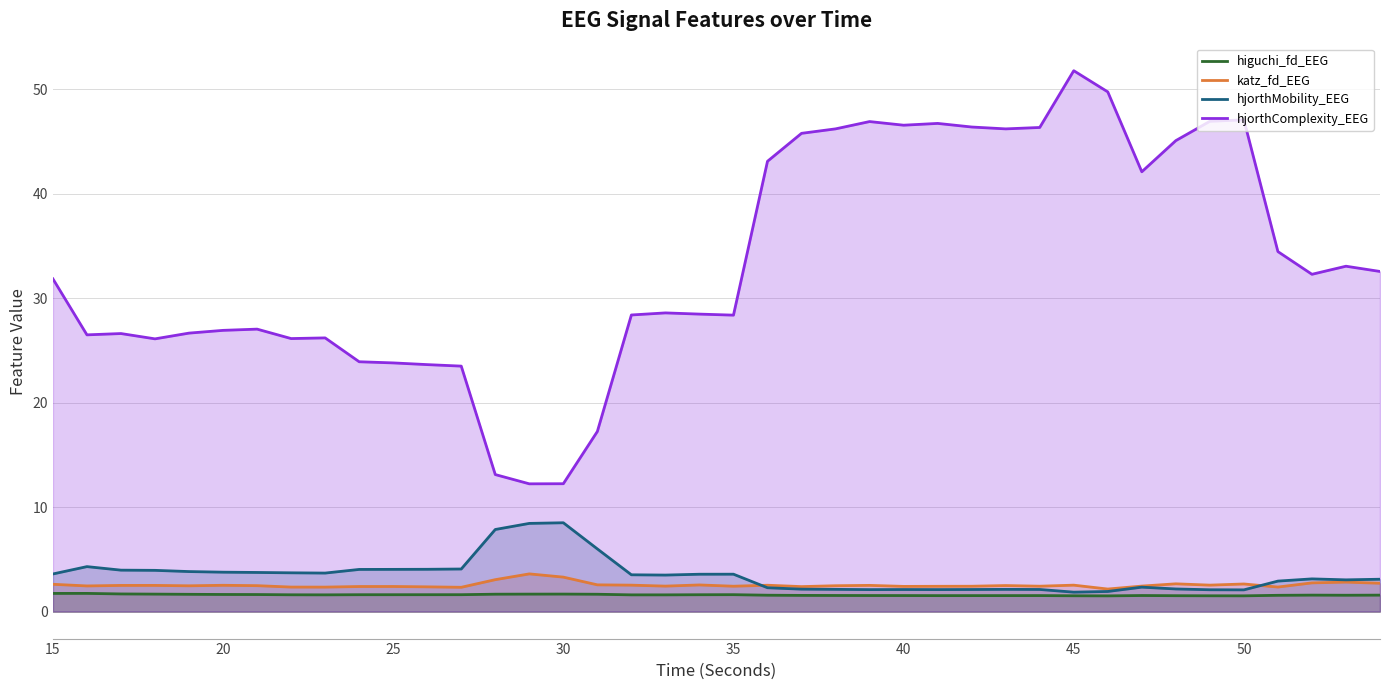

Which category has the highest value across all series?

45